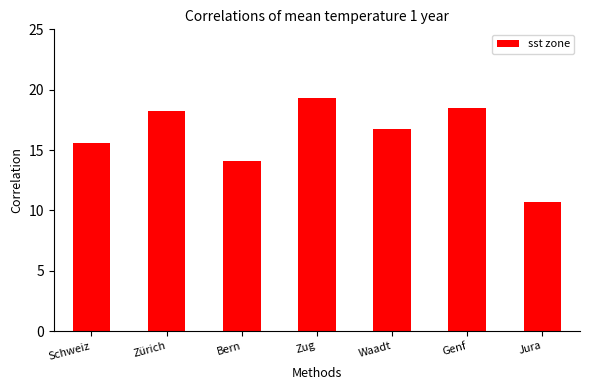

What is the maximum value shown in the chart?

19.3